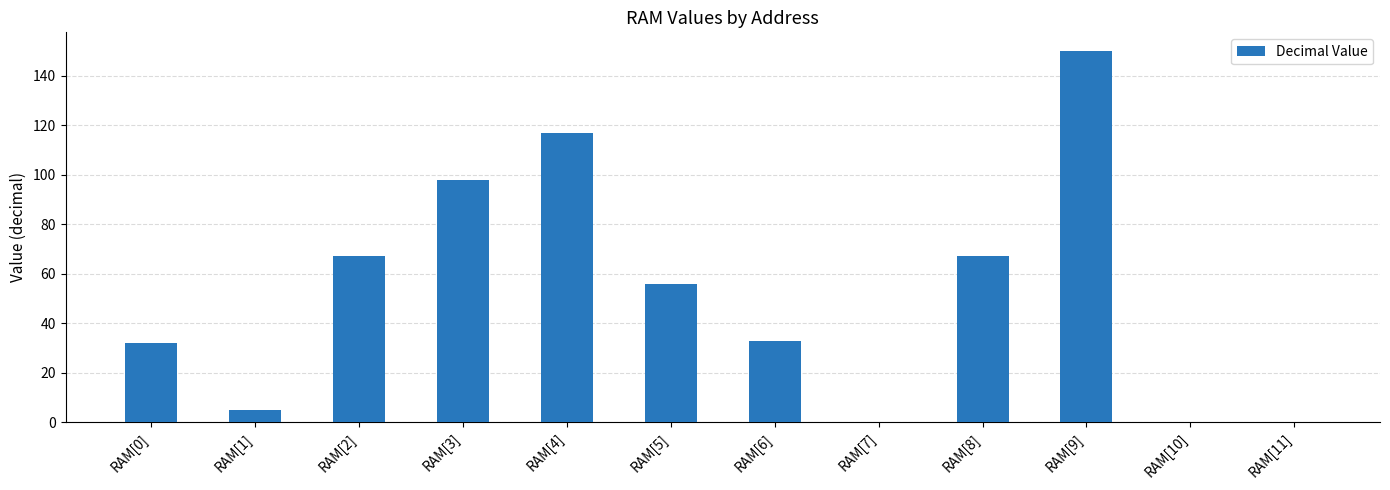

What is the sum of the values at RAM[10] and RAM[4]?

117